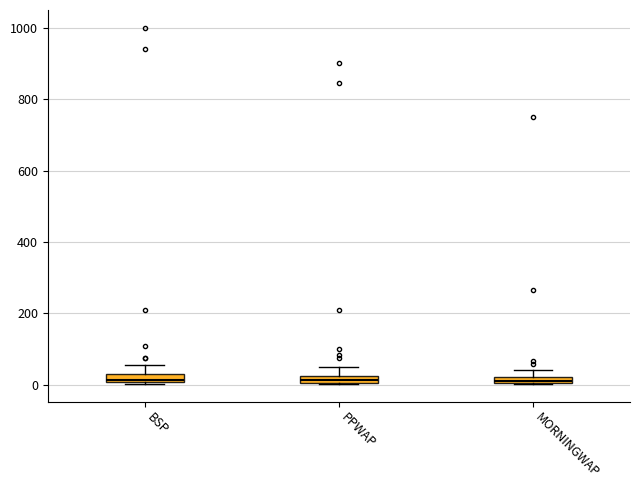

Where is the upper edge of the box for MORNINGWAP on the y-axis? The values are not printed on the chart, so give them approximately, as read against the axis.

20